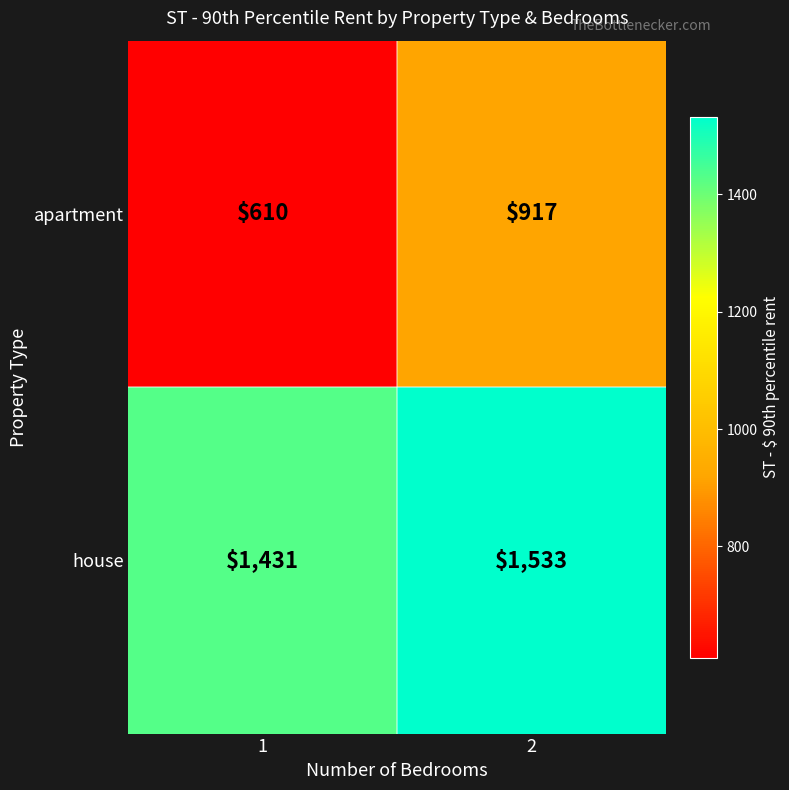

Which series changed the most between 1 and 2?

apartment